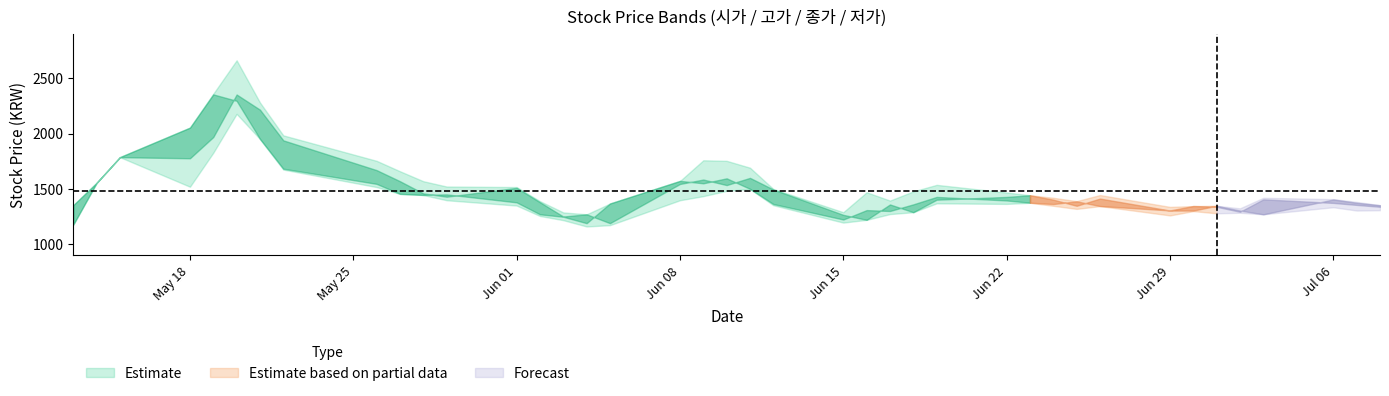

How many values in the 고가 series are below 1471?

20